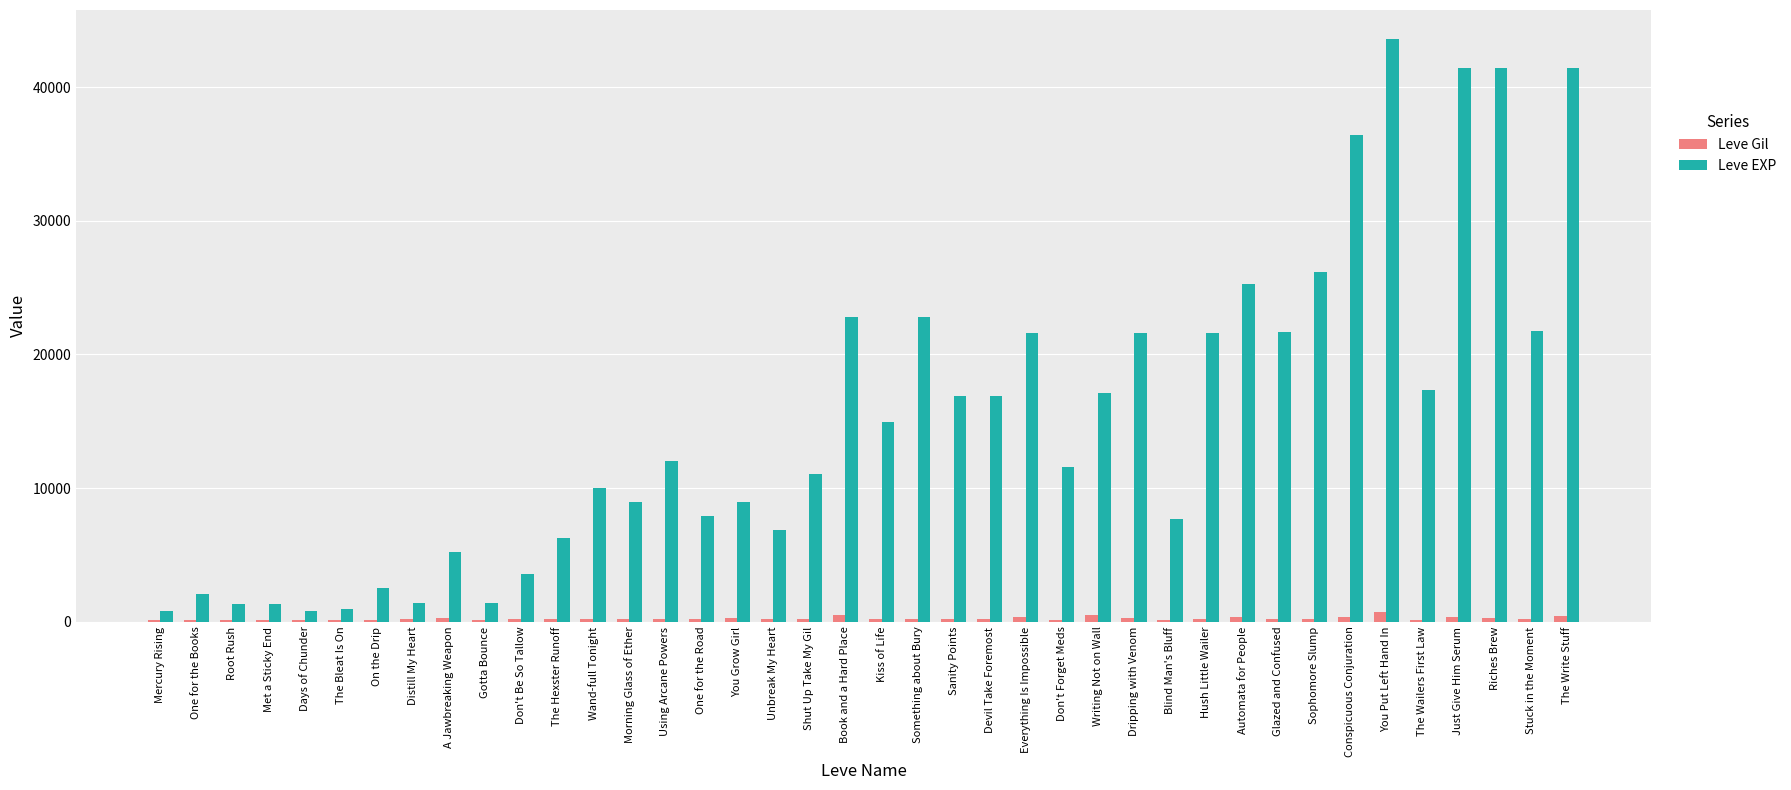

What is the total value across all series at Sanity Points?

17090